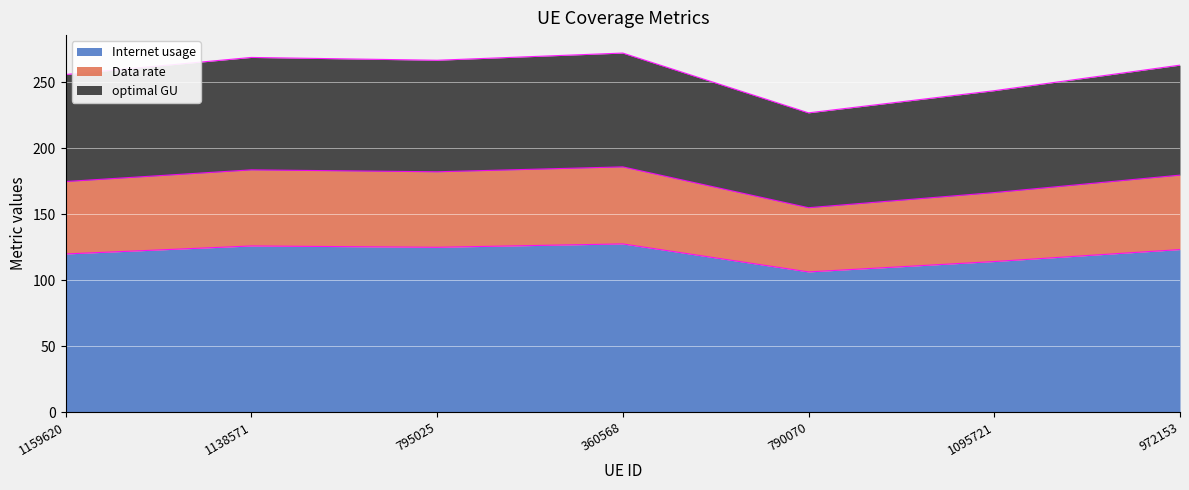

At which category does the chart reach its minimum across all series?

790070